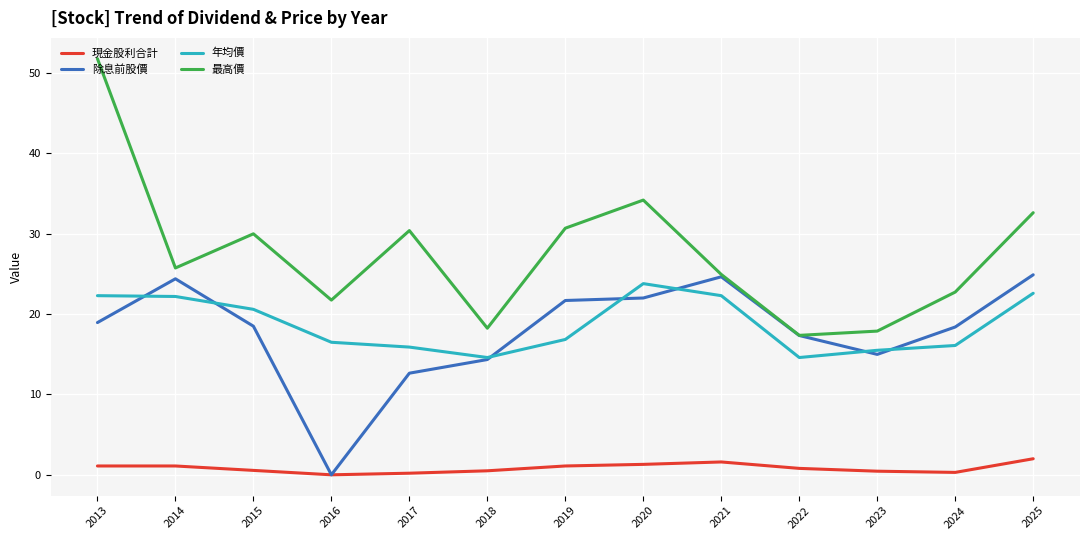

What is the sum of the 最高價 values at 2021 and 2023?

42.8